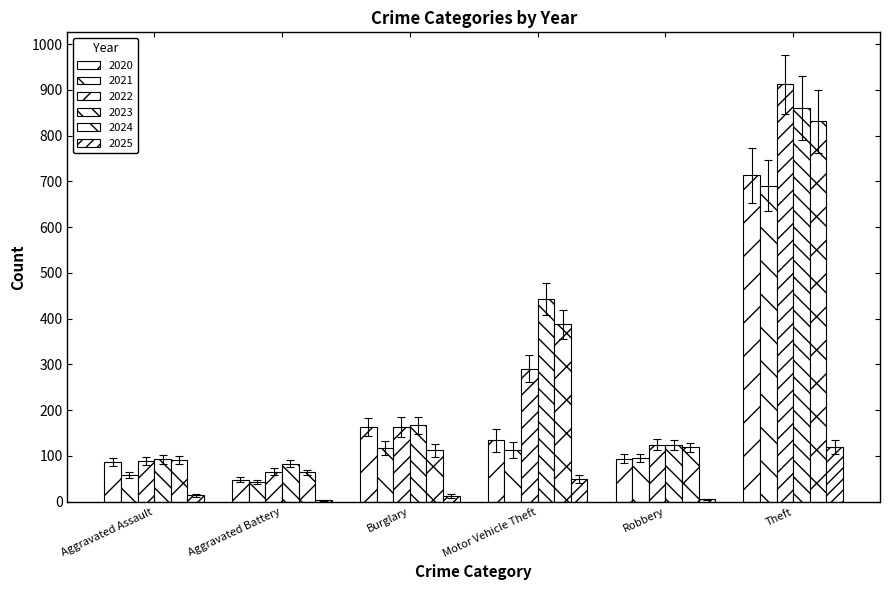

Does the chart contain stacked bars?

No